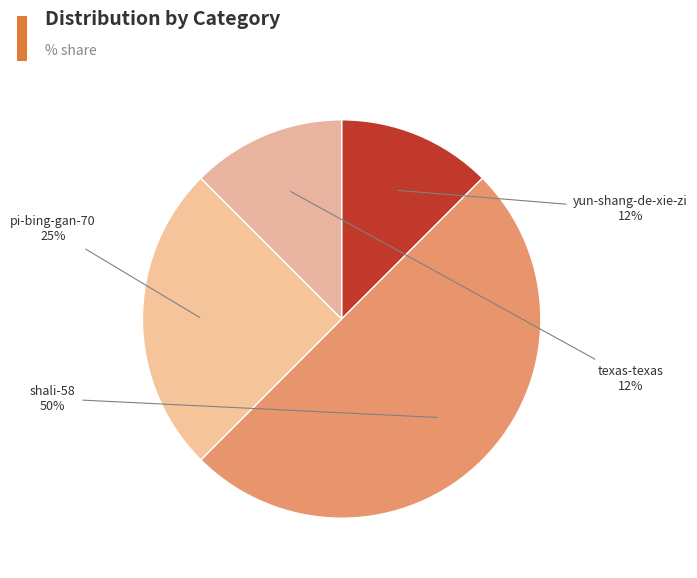

To the nearest percent, what portion does pi-bing-gan-70 represent?

25%